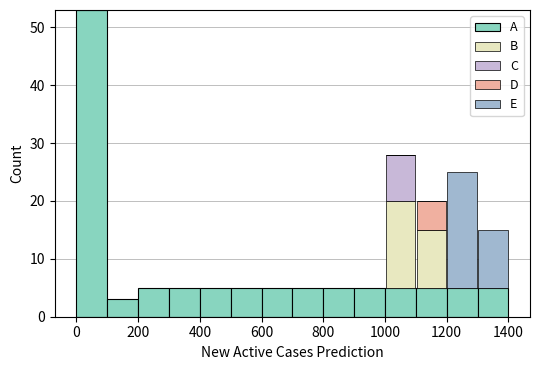

Reading left to right, transcribe this chart: for each stacked bar, give the range it covers on the x-axis and its total height. The values are not printed on the chart, so give them approximately, as read against the axis.

0 to 100: 53
100 to 200: 3
200 to 300: 5
300 to 400: 5
400 to 500: 5
500 to 600: 5
600 to 700: 5
700 to 800: 5
800 to 900: 5
900 to 1000: 5
1000 to 1100: 28
1100 to 1200: 20
1200 to 1300: 25
1300 to 1400: 15